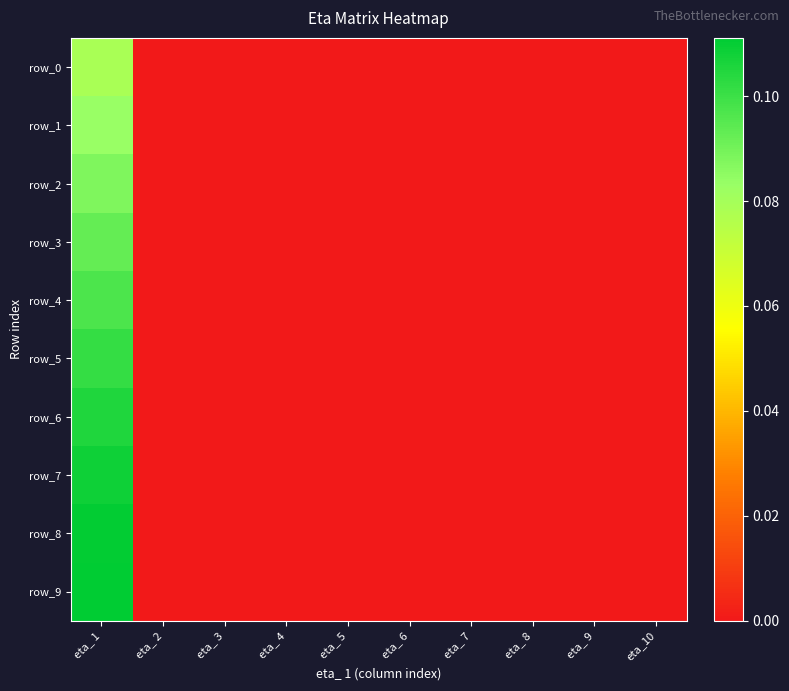

How many values in row_7 are above zero?

1